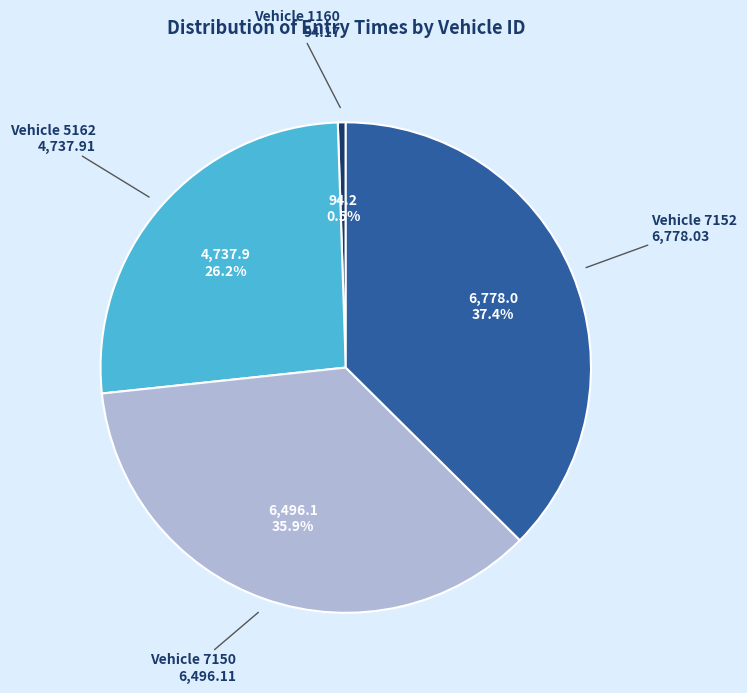

Is there any slice that represents more than half of the pie?

No